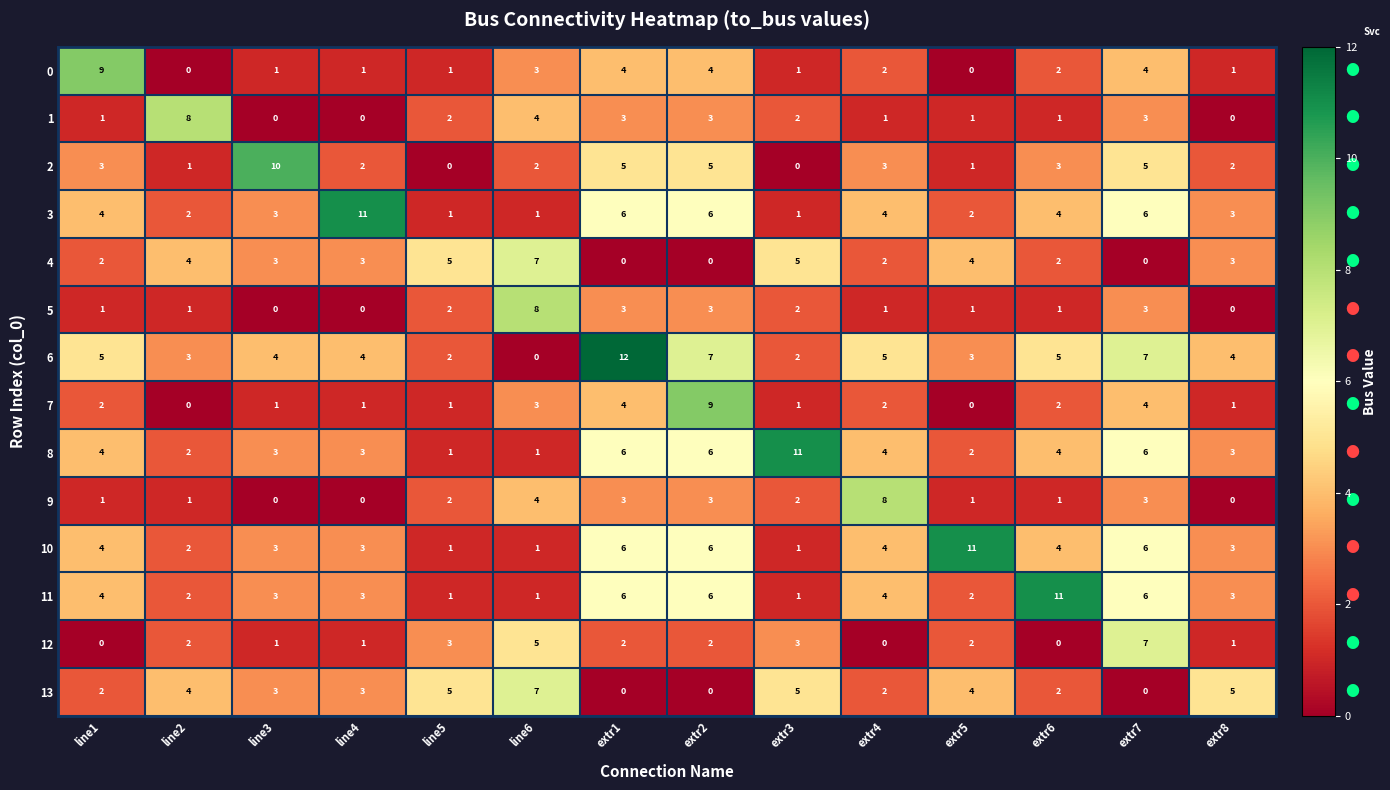

What is the maximum value shown in the chart?

12